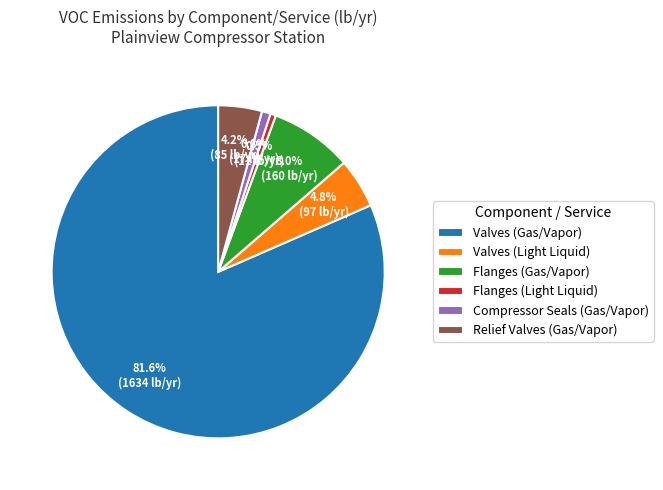

What is the ratio of the value at Compressor Seals (Gas/Vapor) to the value at Flanges (Light Liquid)?

1.6